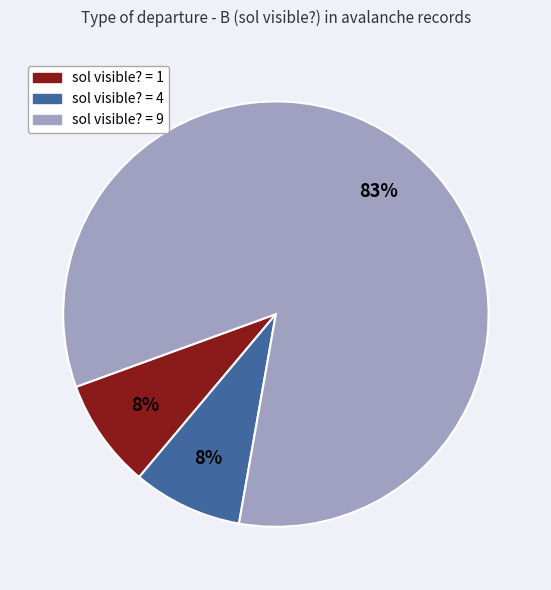

Is there a majority slice in this chart?

Yes